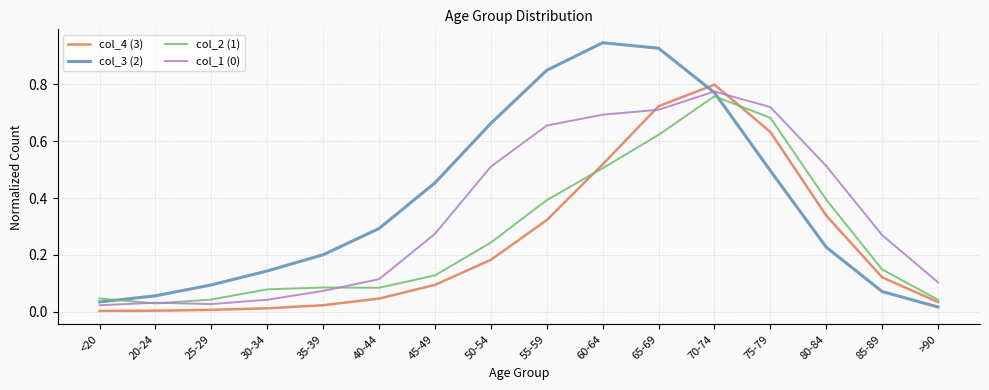

How many lines are shown in the chart?

4